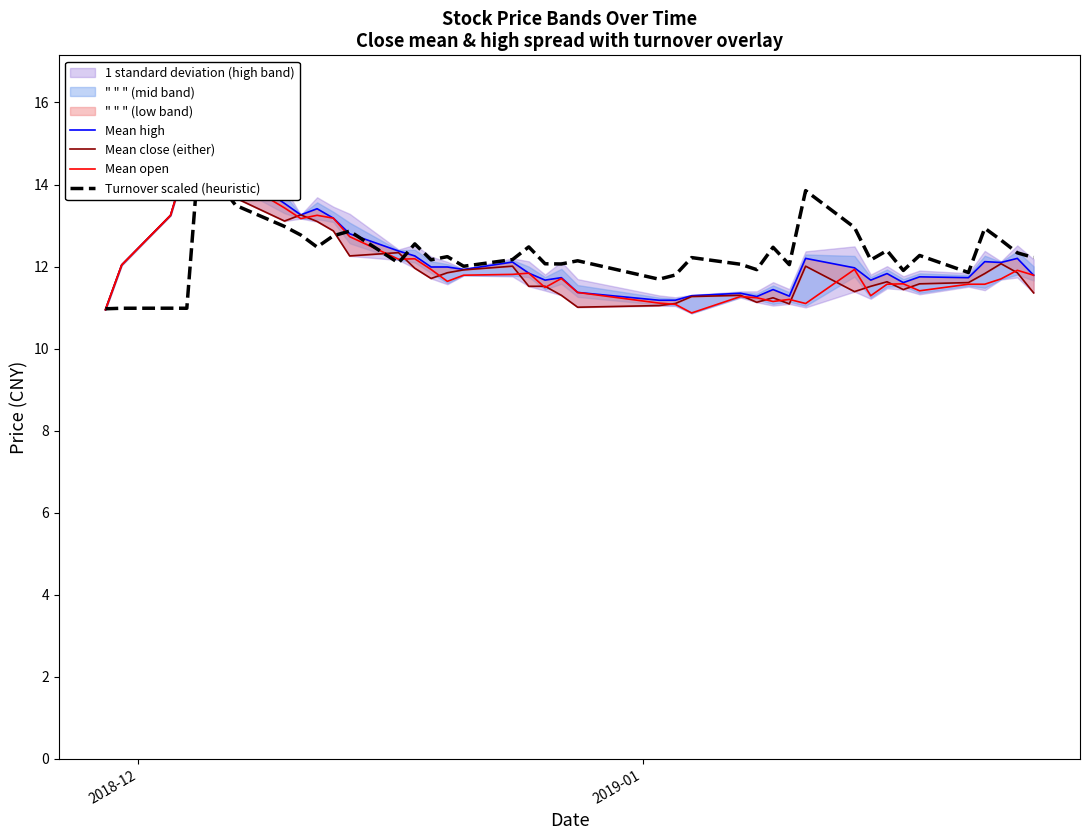

What is the greatest value displayed?

16.0